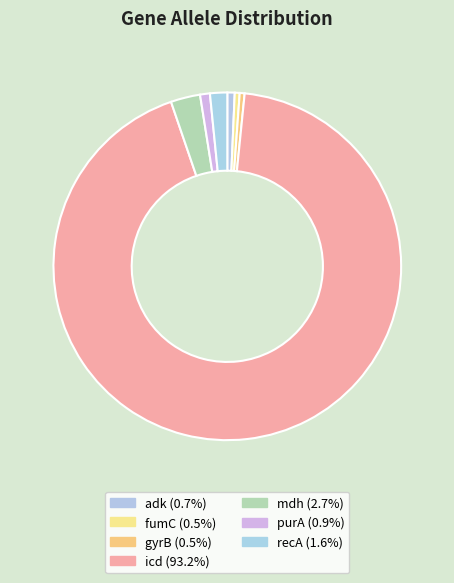

Count the number of slices in the pie.

7